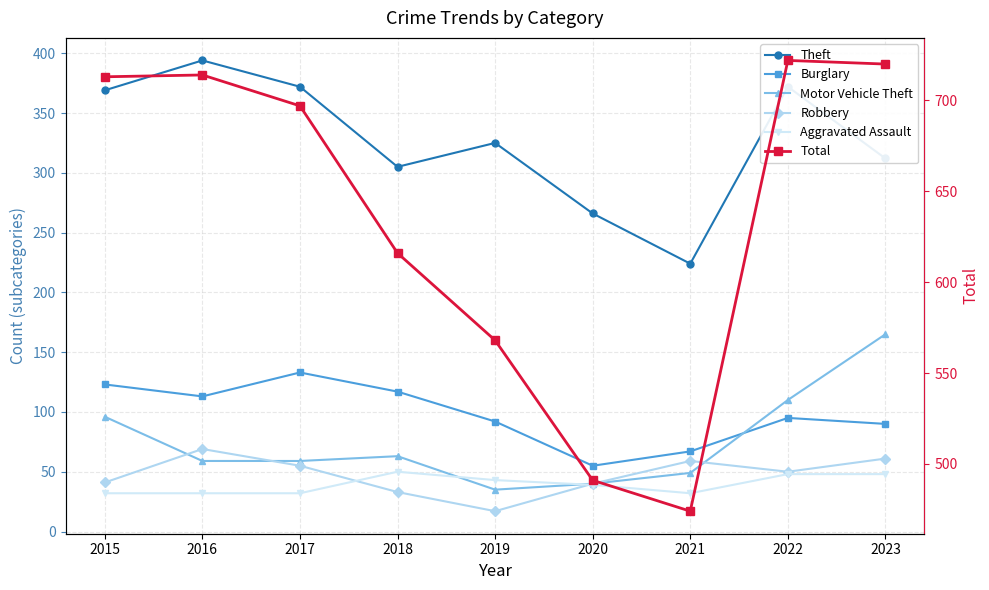

True or false: Burglary has a value of 55 at 2020.

True